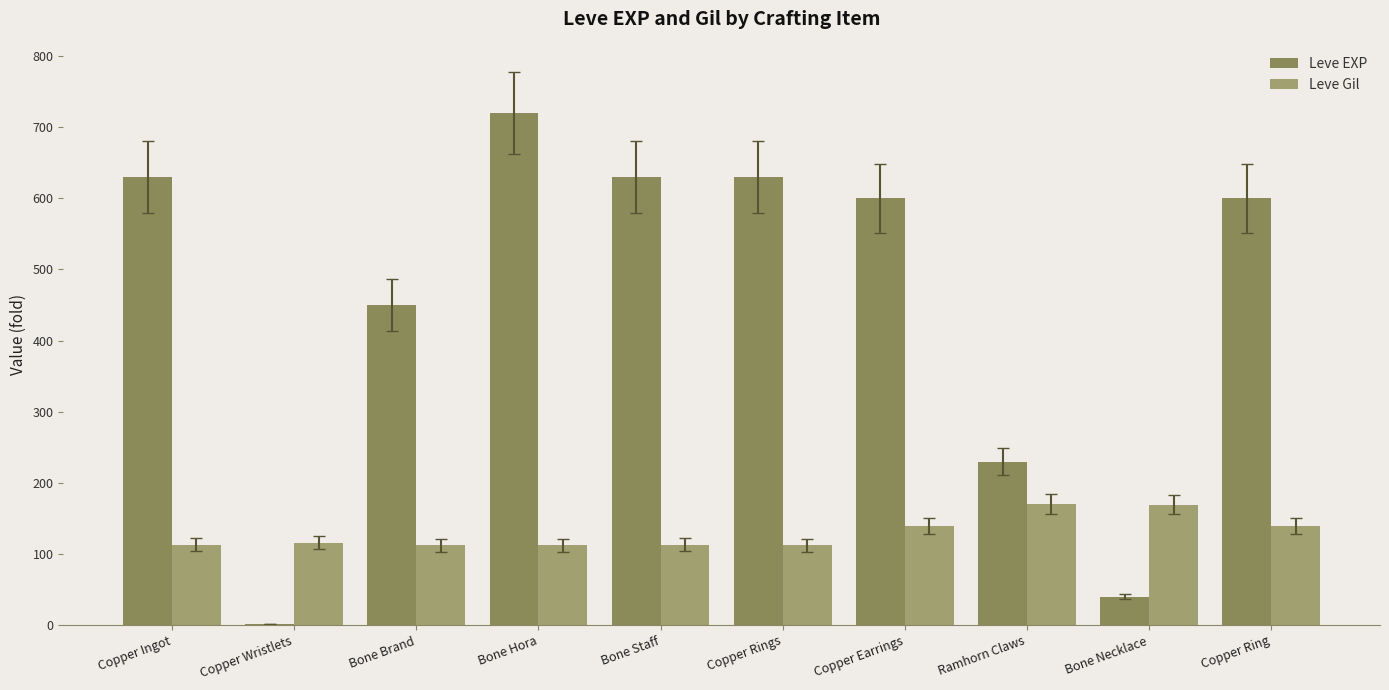

Does the chart contain stacked bars?

No